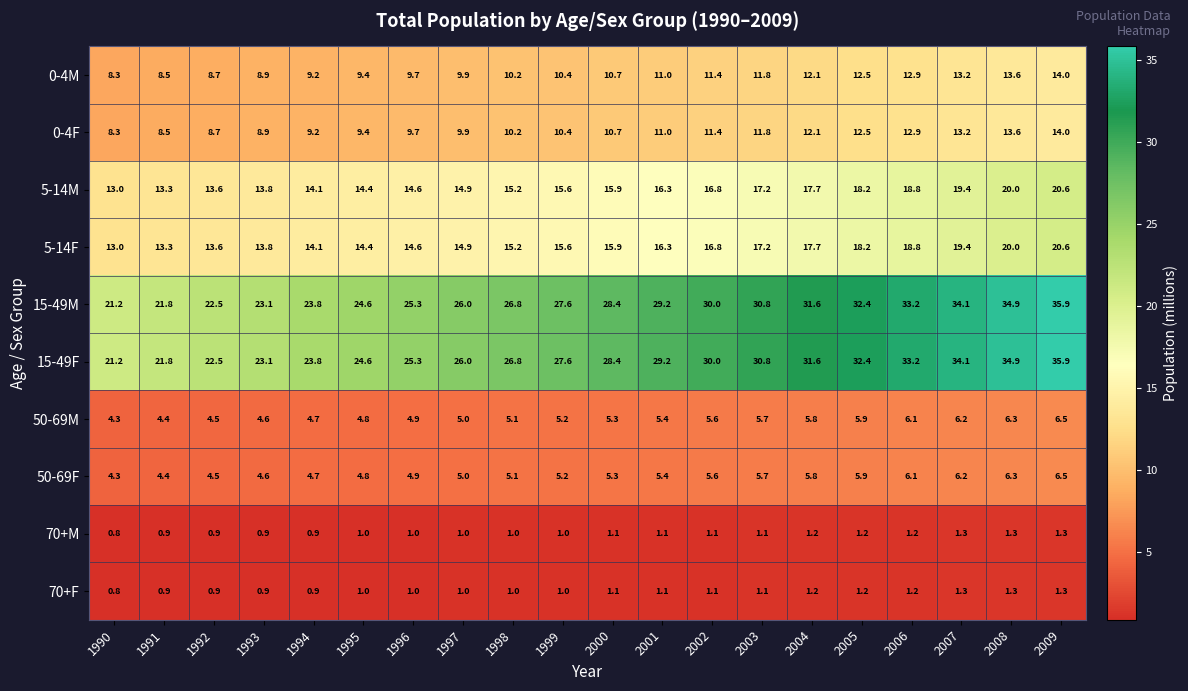

How many categories are shown in the chart?

20